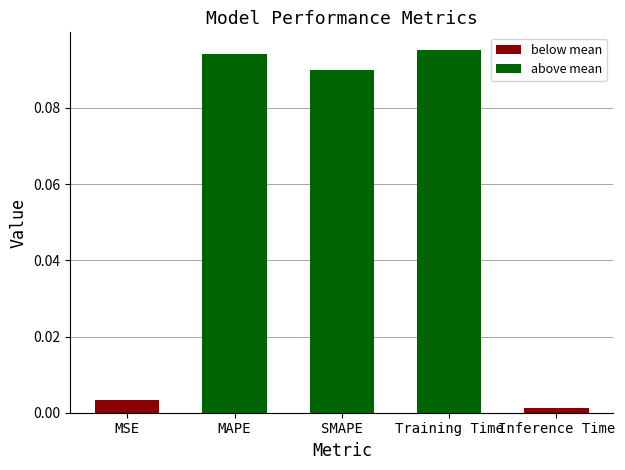

Rank the categories by value from highest to lowest.

Training Time, MAPE, SMAPE, MSE, Inference Time